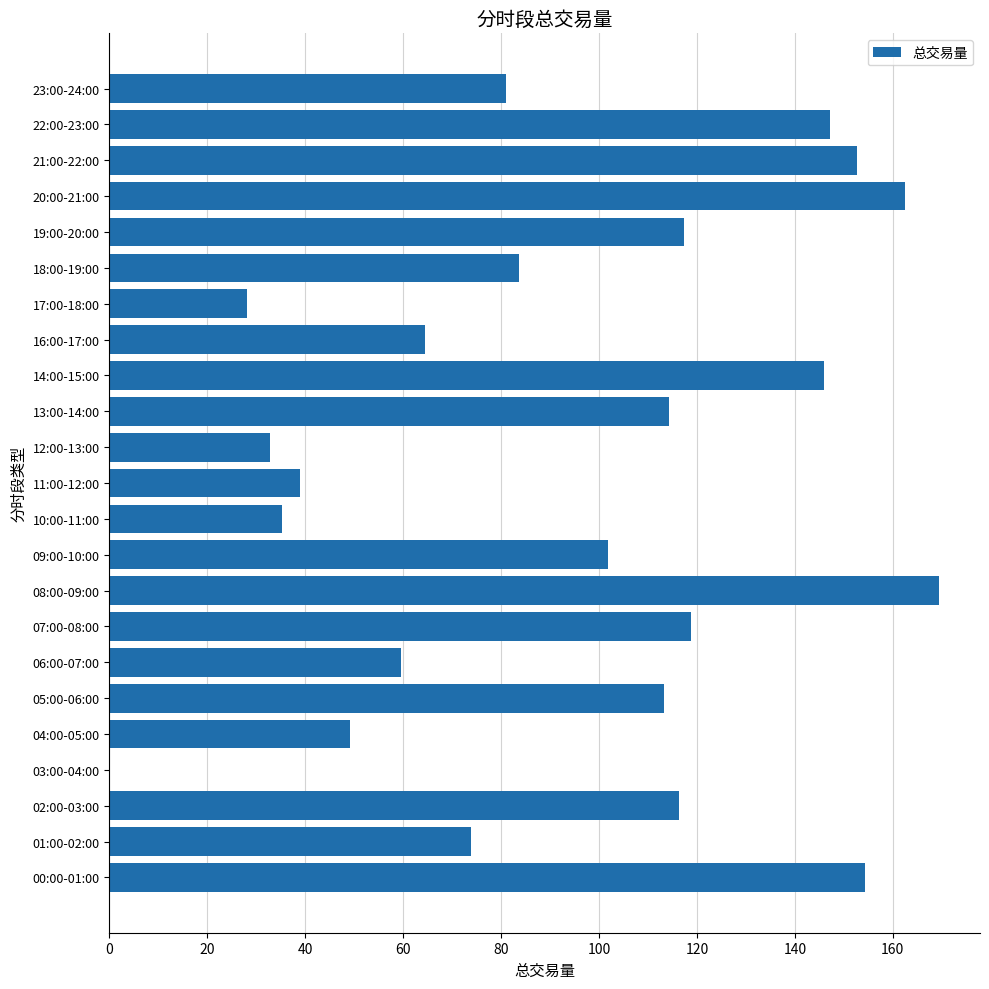

Which label corresponds to the largest value in the chart?

08:00-09:00